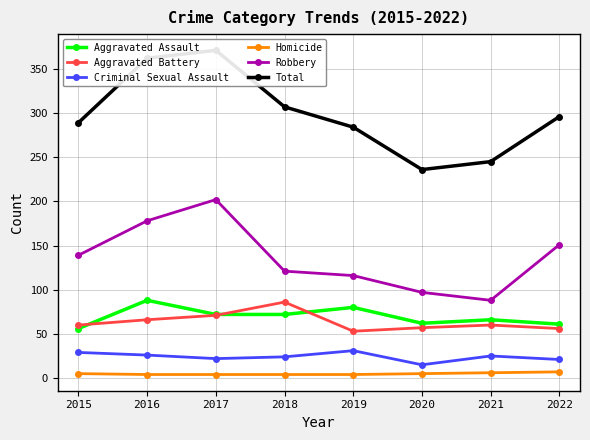

True or false: Criminal Sexual Assault and Aggravated Battery intersect in this chart.

False